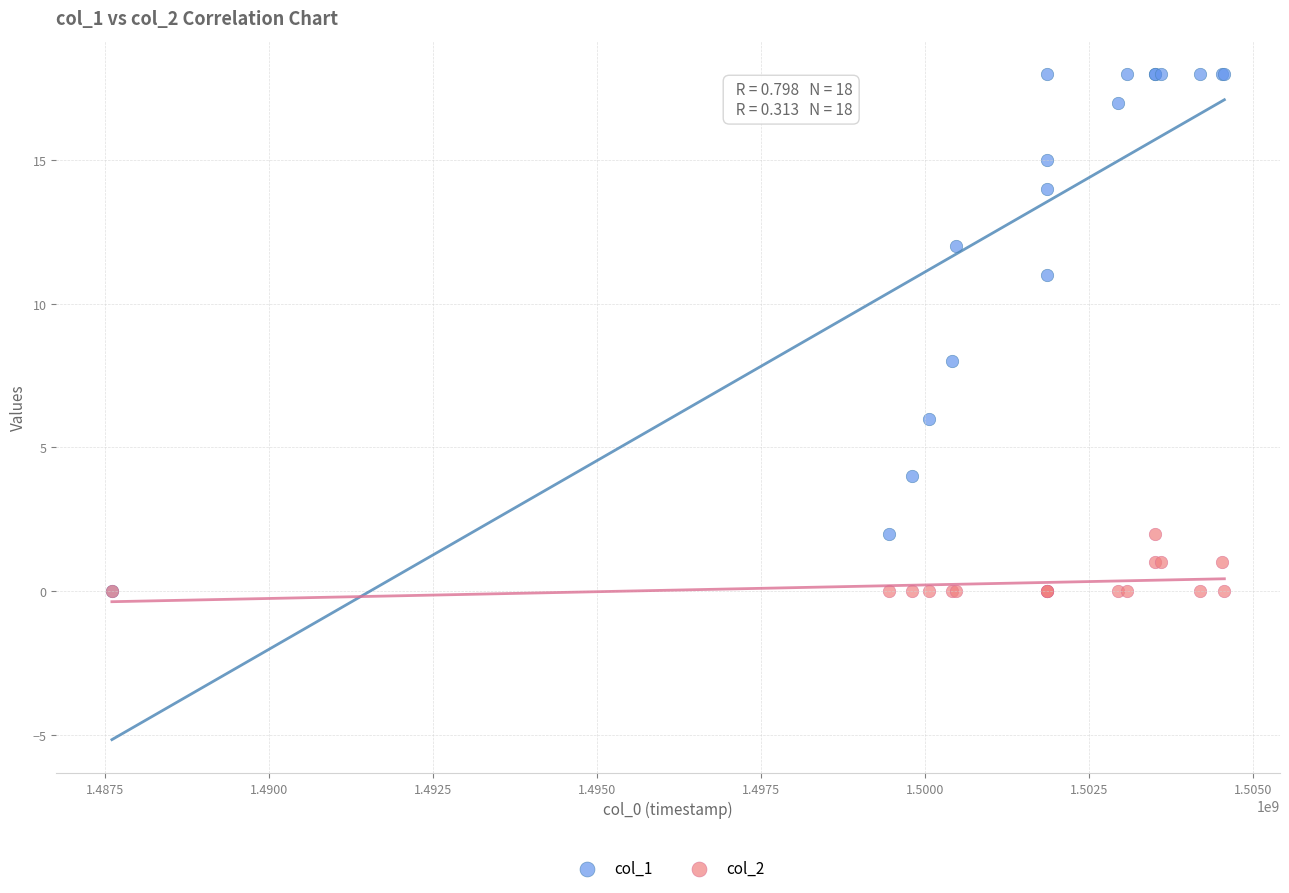

Across all series, what Y value is closest to 9?

8